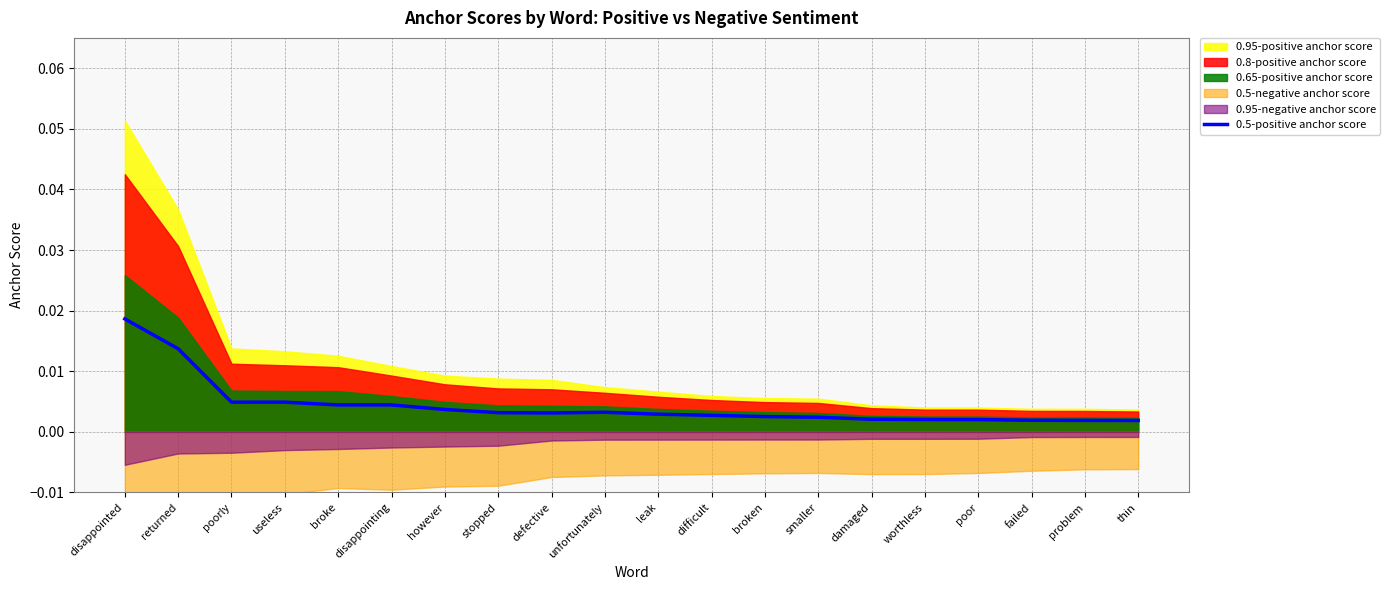

Between returned and problem, which is larger?

returned